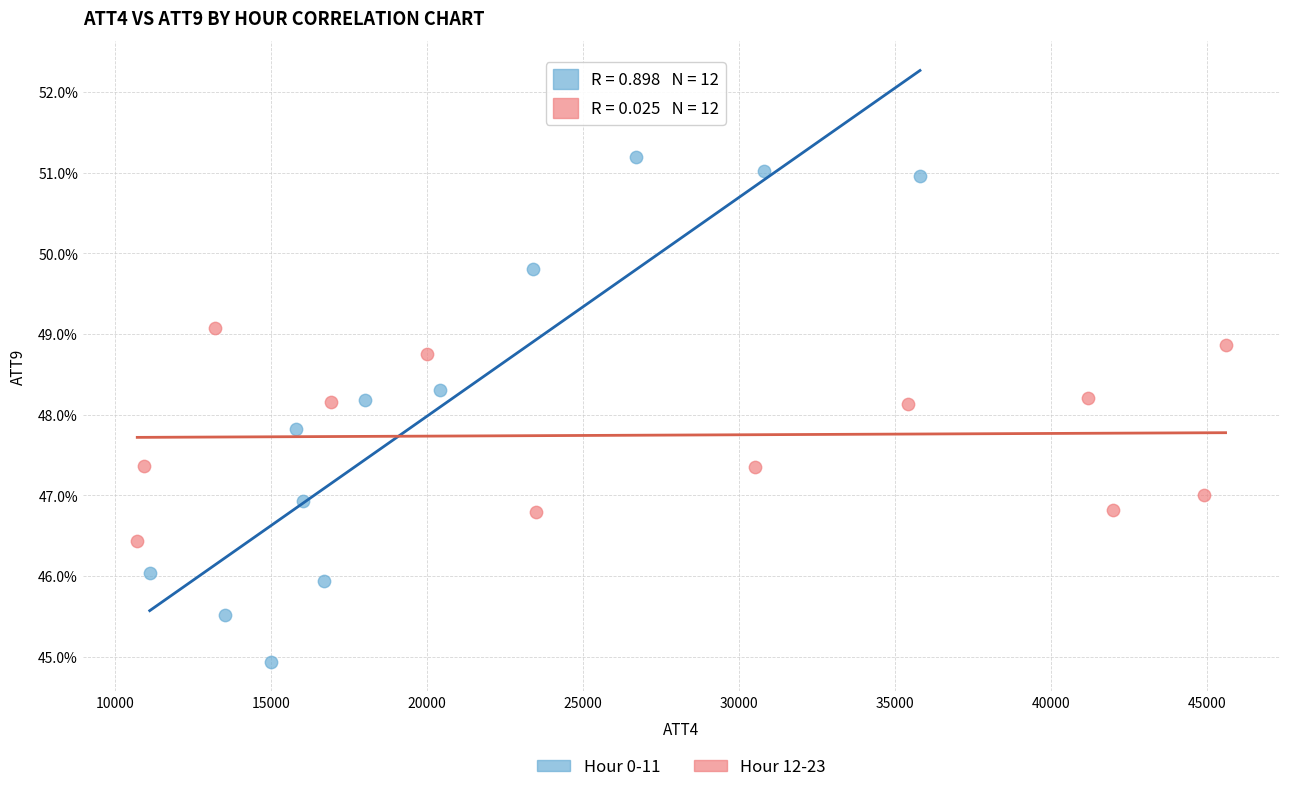

Which series reaches the minimum Y coordinate?

Hour 0-11